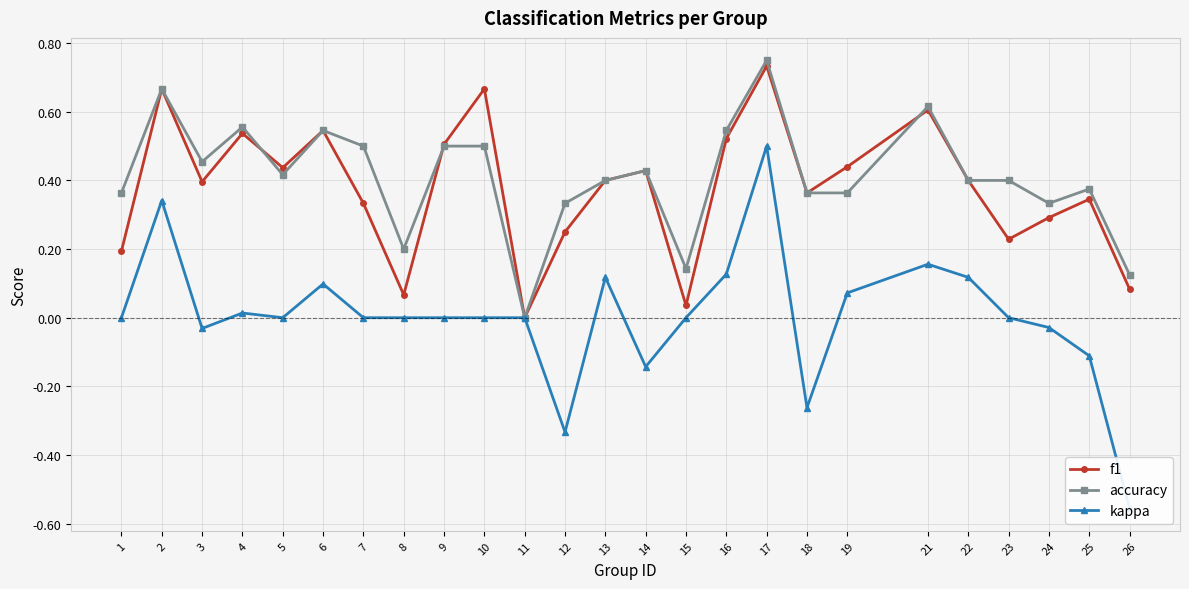

What is the minimum value shown in the chart?

-0.6